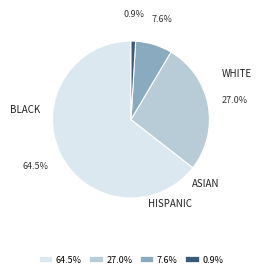

How many segments does this pie chart have?

4